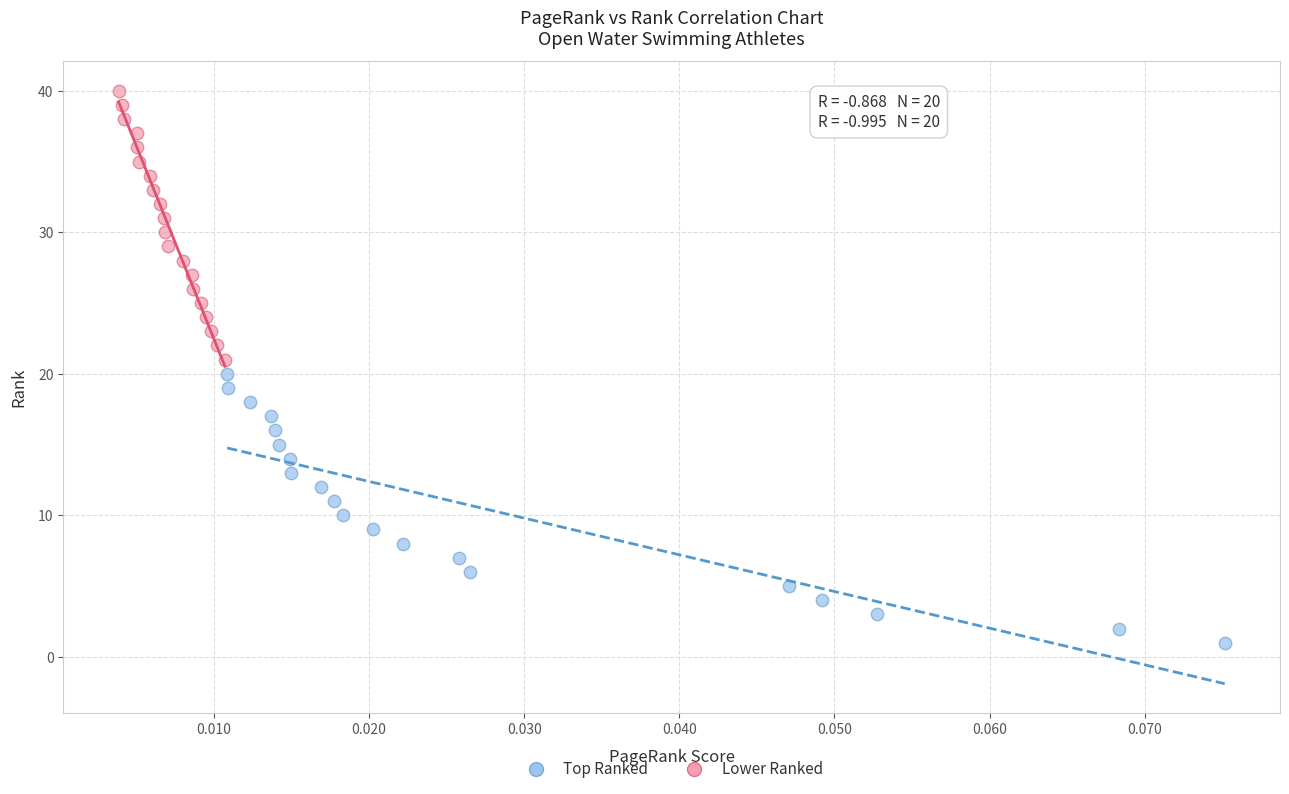

What are all the series names shown in the legend?

Top Ranked, Lower Ranked